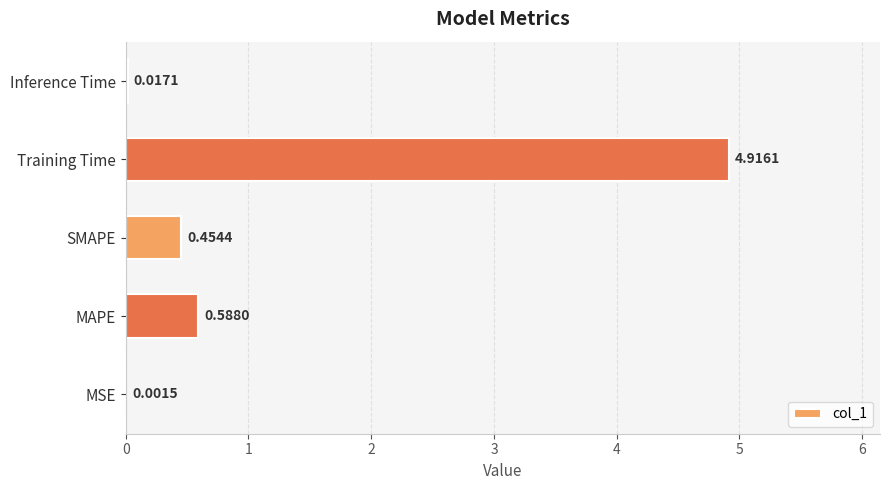

Which label corresponds to the largest value in the chart?

Training Time